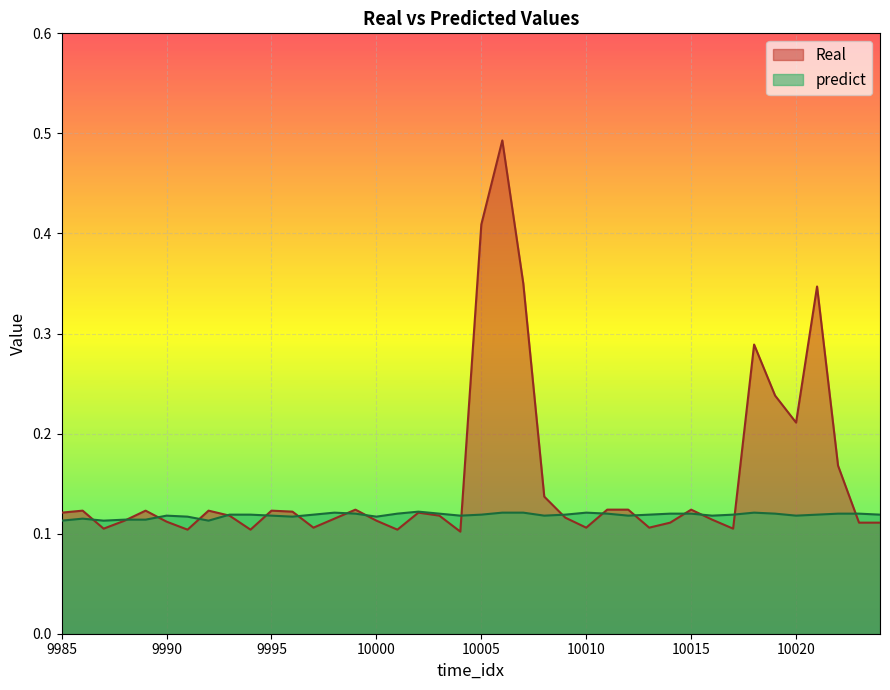

Count the predict values in the range 0 to 1.

40